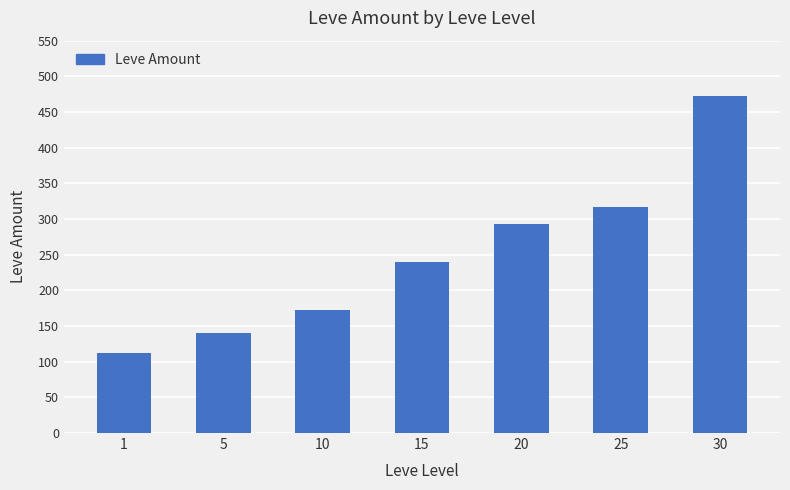

Reading left to right, extract all data points from this chart.

112	140	172	240	293	317	473